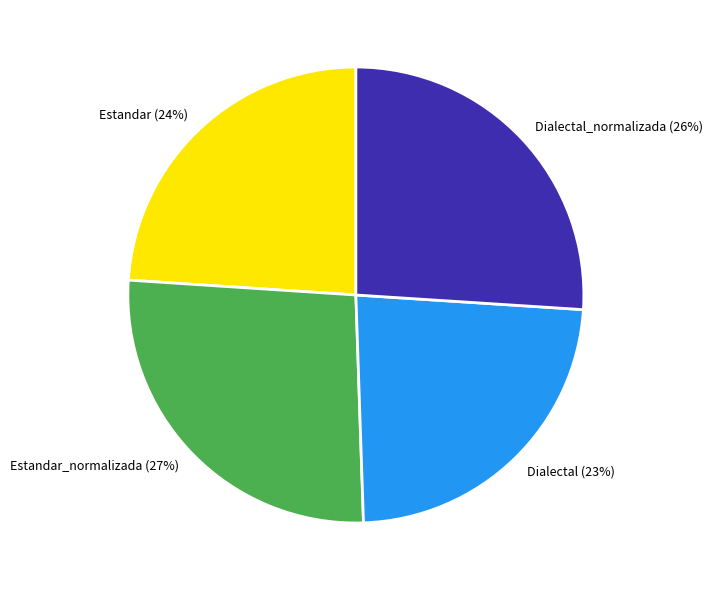

Which has a higher value, Estandar_normalizada or Dialectal?

Estandar_normalizada